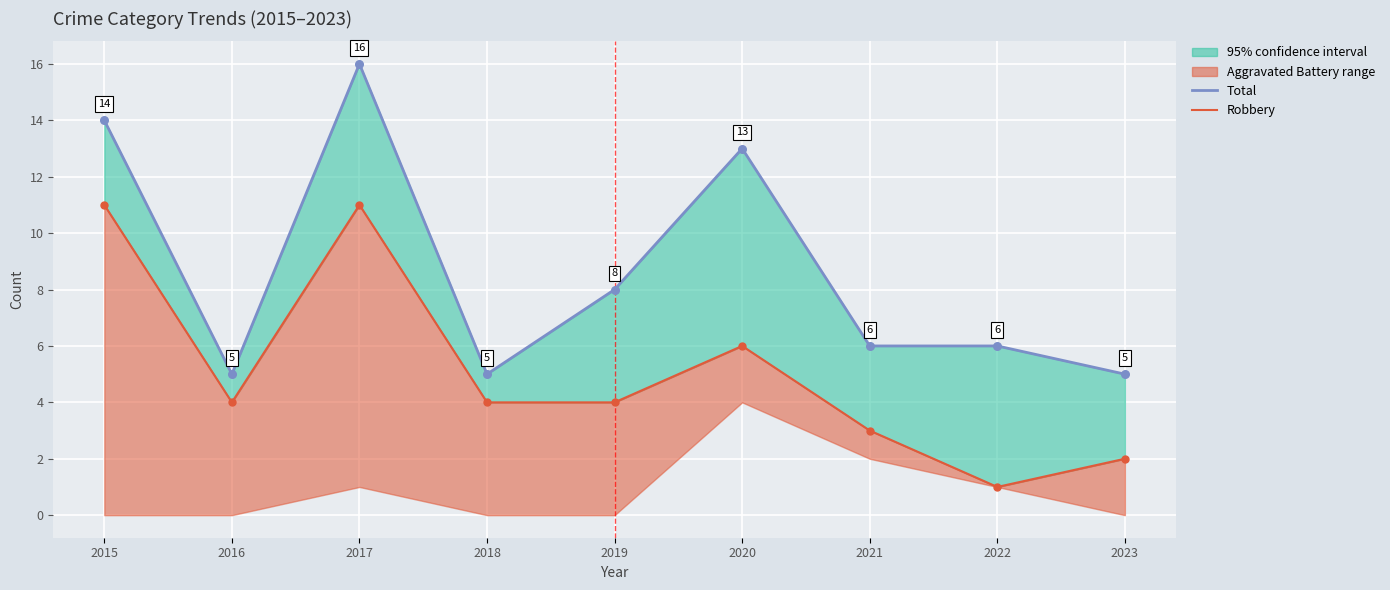

Which series contains the highest Y value?

Total